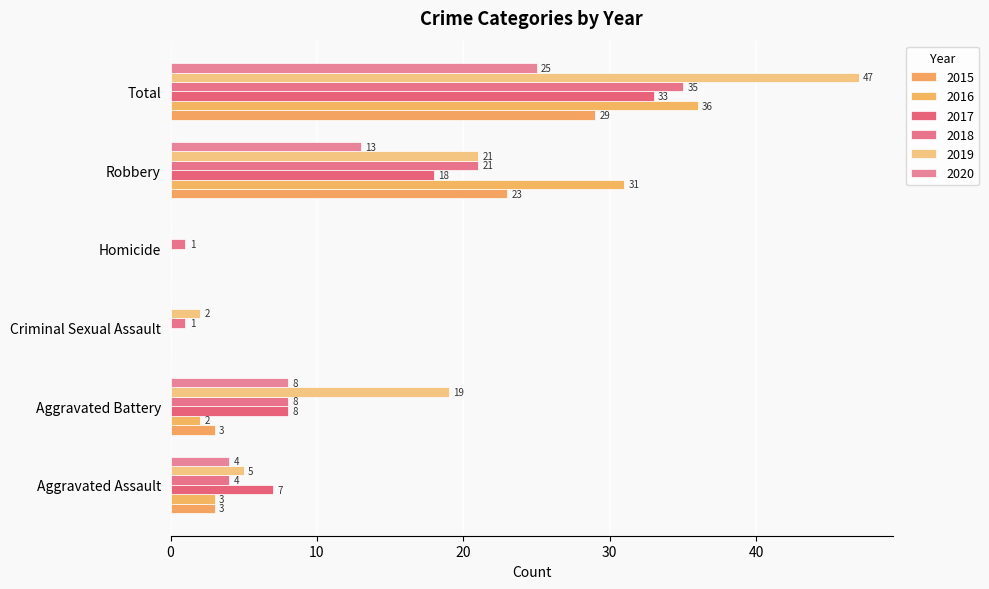

Between Aggravated Assault and Criminal Sexual Assault, which is larger?

Aggravated Assault